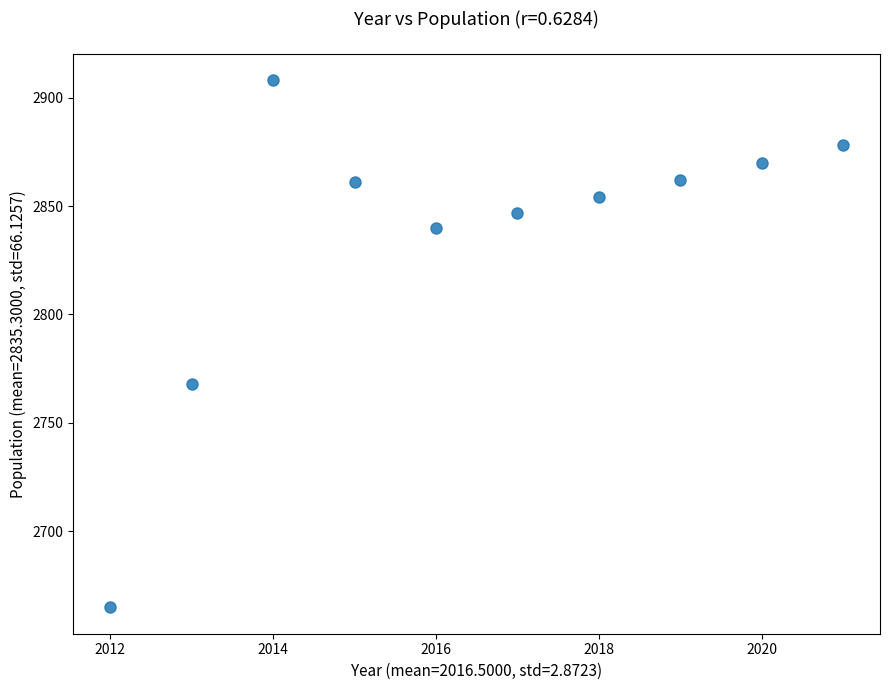

What Y value in the scatter plot is closest to 2786?

2768